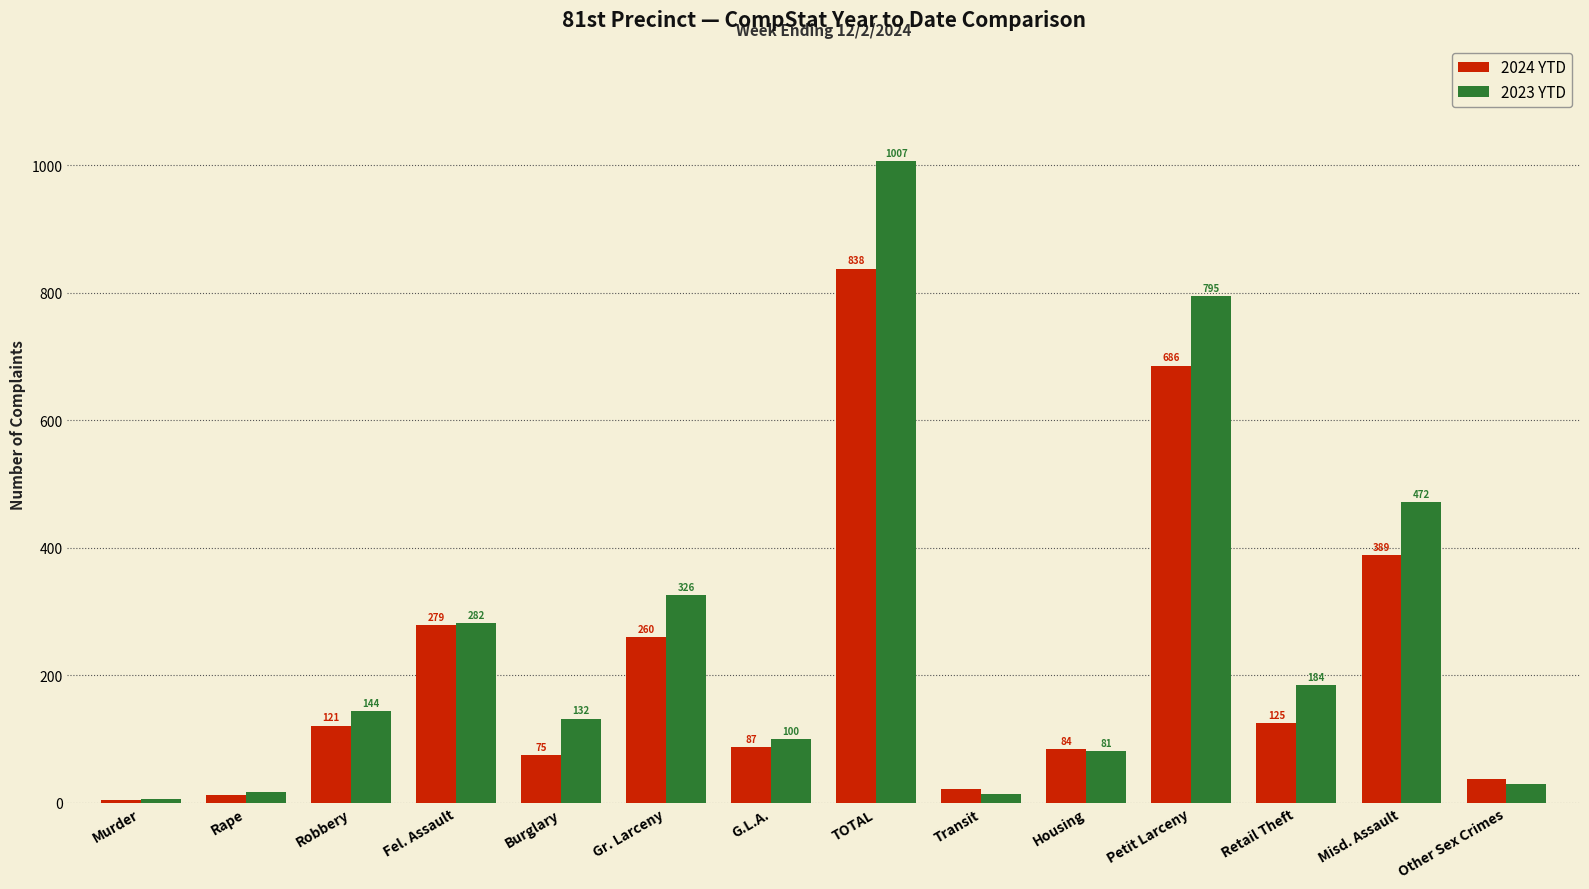

How many bars are there in total?

28